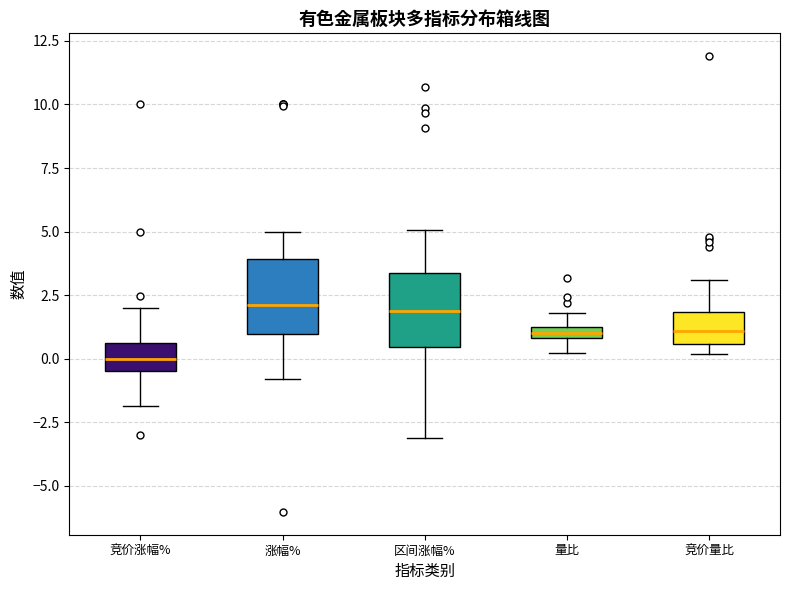

Where is the lower edge of the box for 竞价量比 on the y-axis? The values are not printed on the chart, so give them approximately, as read against the axis.

0.5